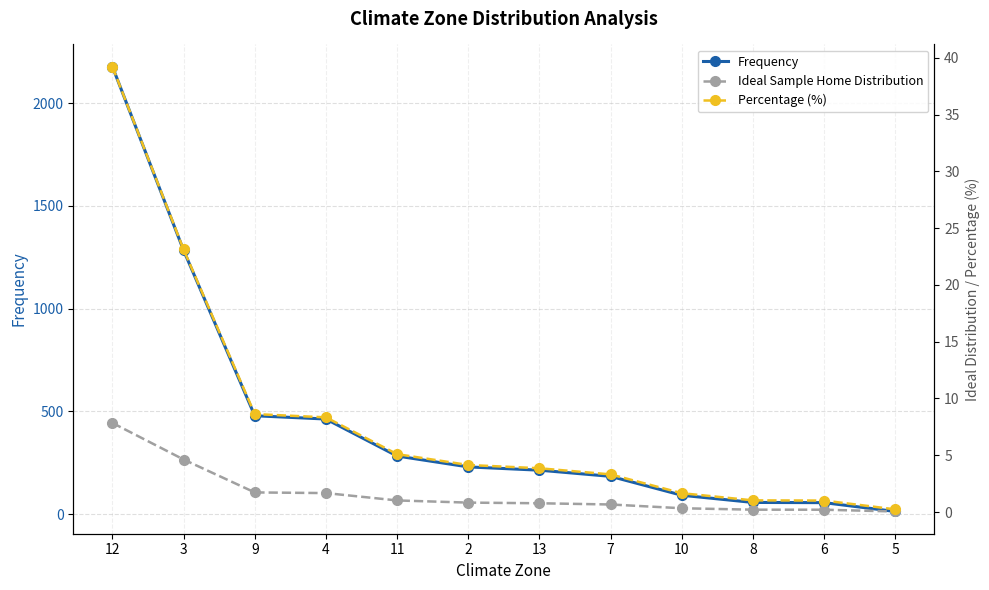

What is the difference between the maximum and minimum values in the Ideal Sample Home Distribution series?

7.8